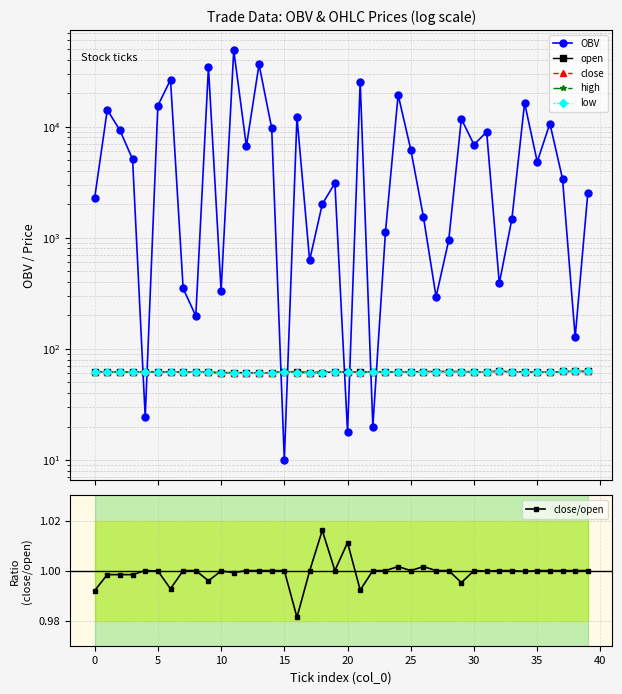

Rank the series at 36 from lowest to highest value.

close/open, open, close, high, low, OBV